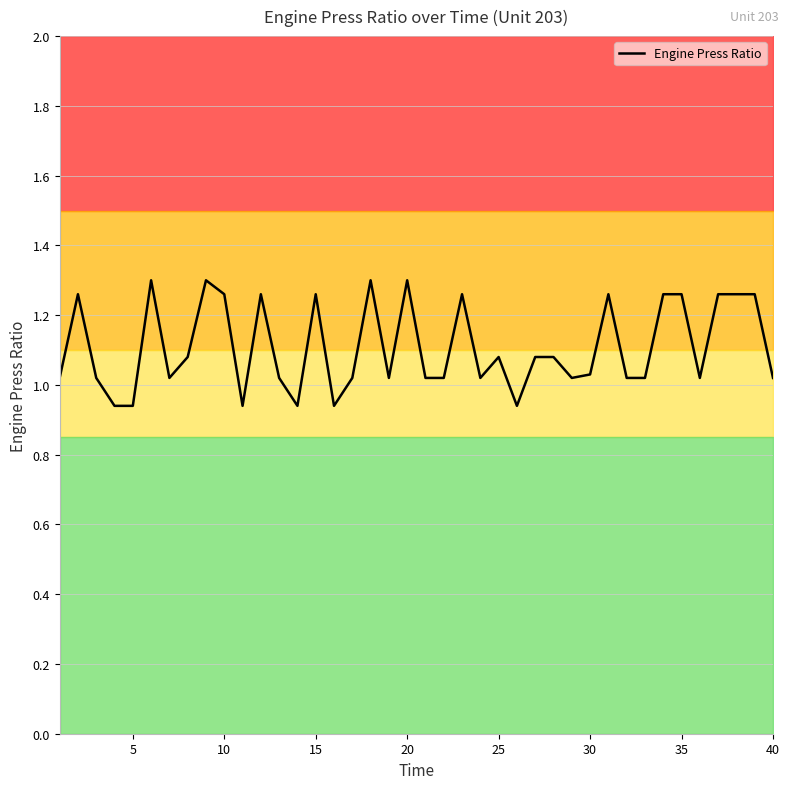

What is the difference between the maximum and second lowest values?

0.4